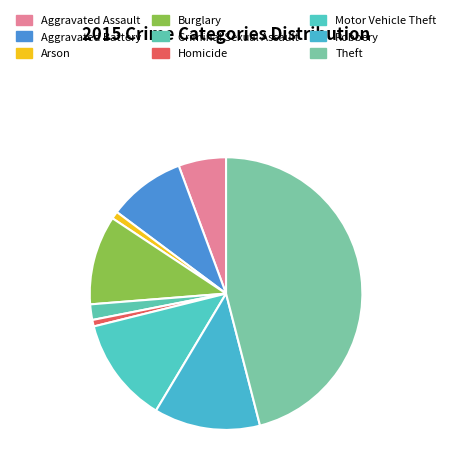

To the nearest percent, what is the difference between the Criminal Sexual Assault and Burglary slice percentages?

9%